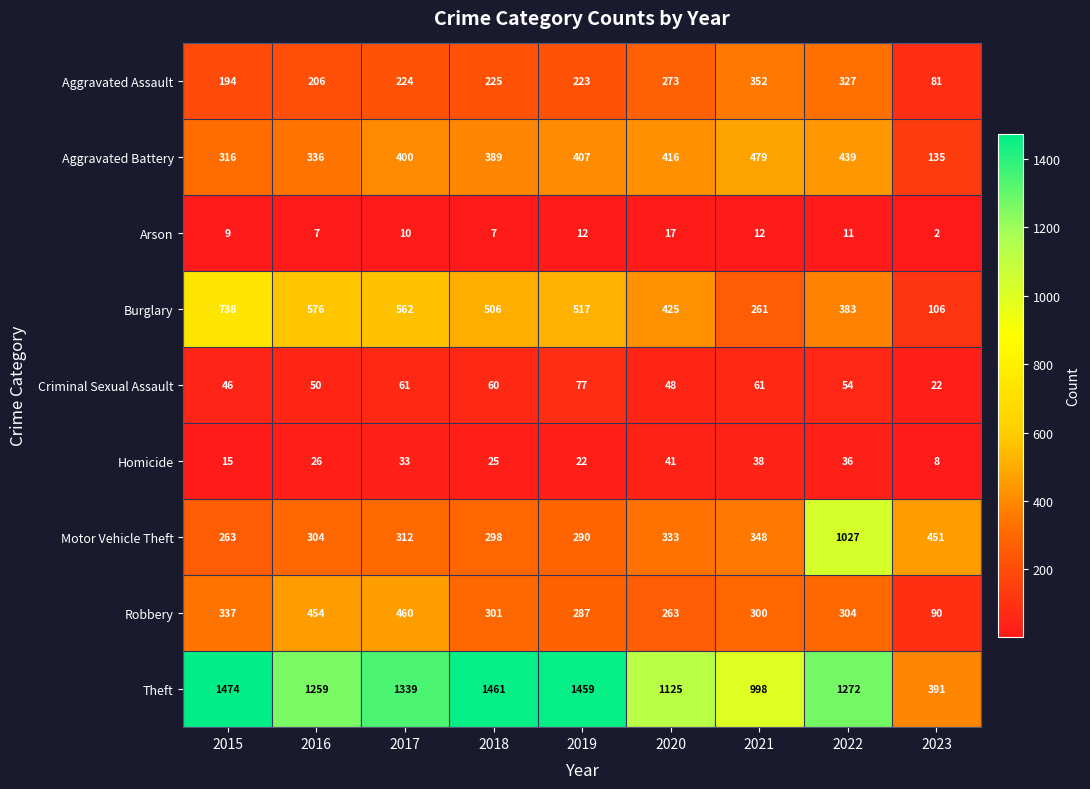

What is the sum of the Motor Vehicle Theft values at 2019 and 2016?

594